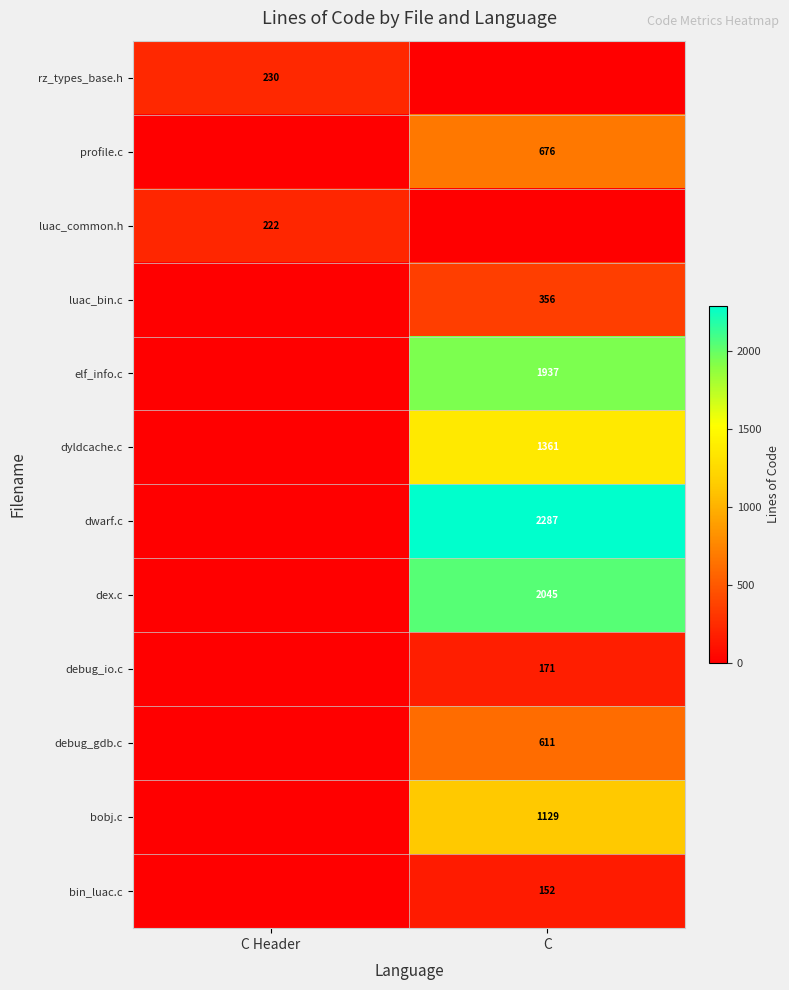

True or false: rz_types_base.h has a value of 230 at C Header.

True